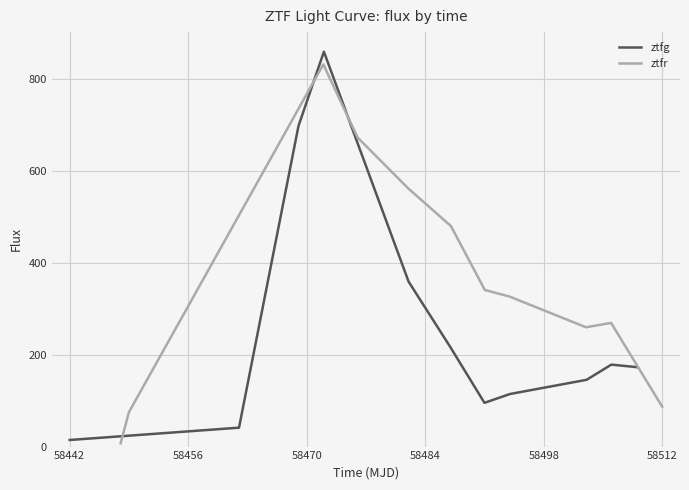

How many times do ztfg and ztfr cross each other?

4